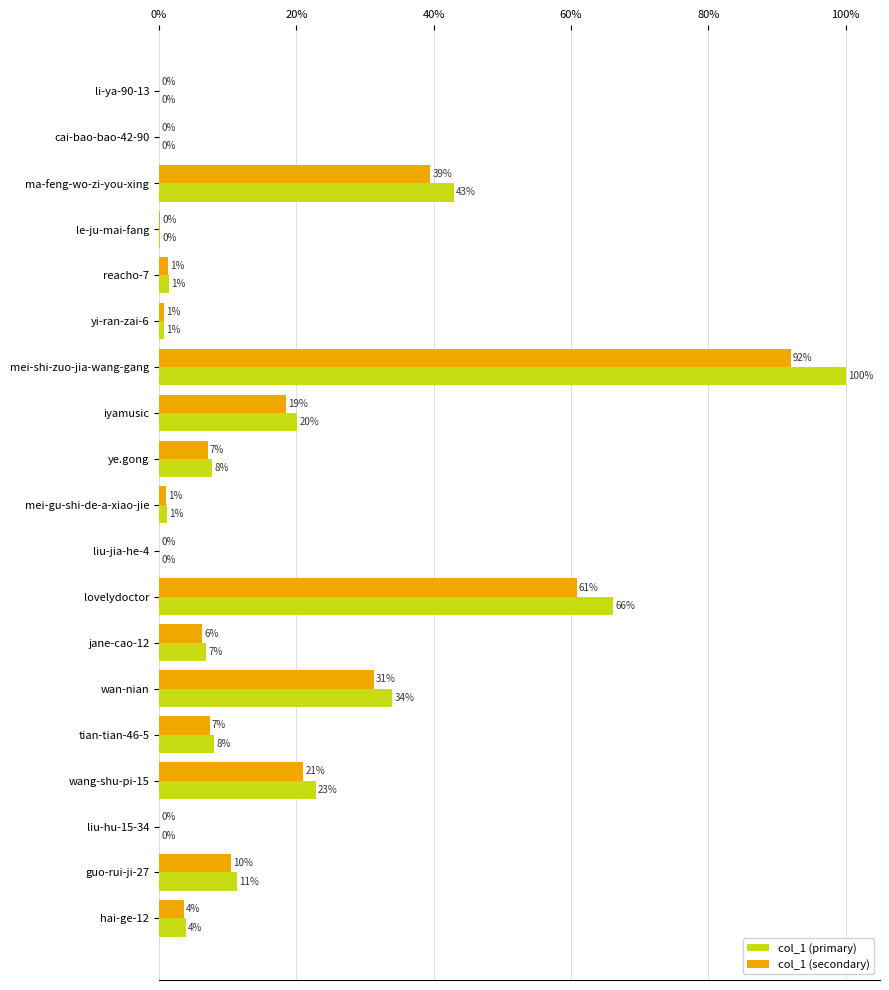

What value does the col_1 (primary) series have at iyamusic?

20.2